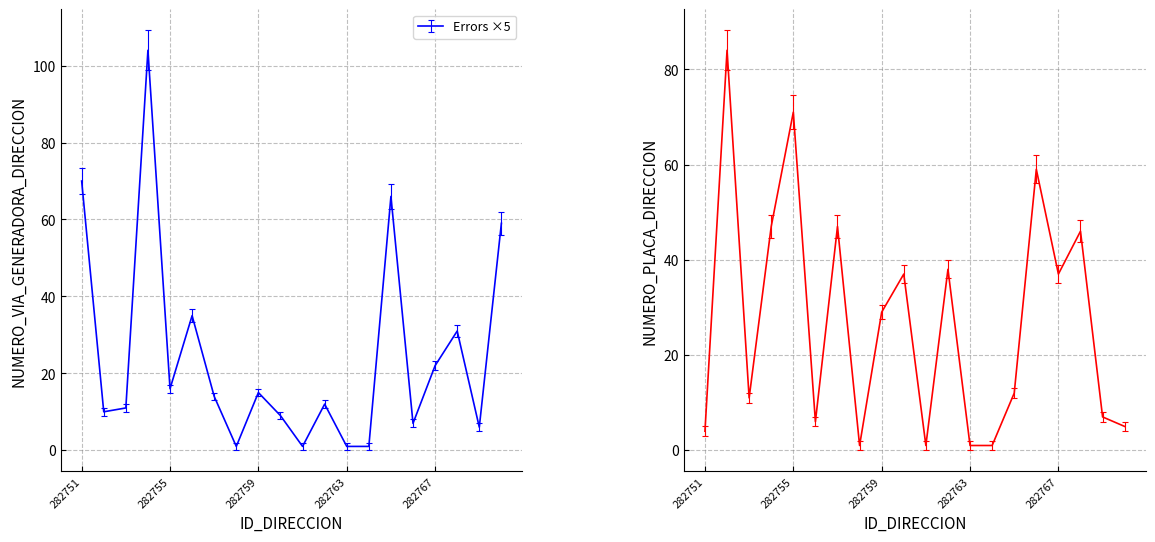

True or false: NUMERO_PLACA_DIRECCION and NUMERO_VIA_GENERADORA_DIRECCION cross at least once.

True